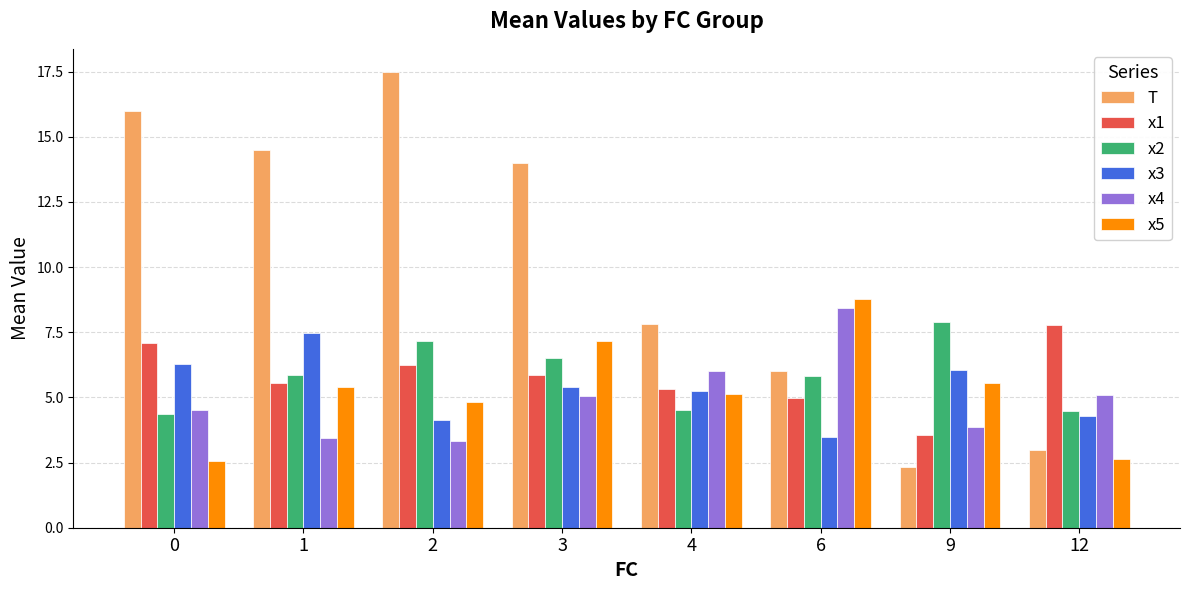

What is the sum of all T values?

81.1